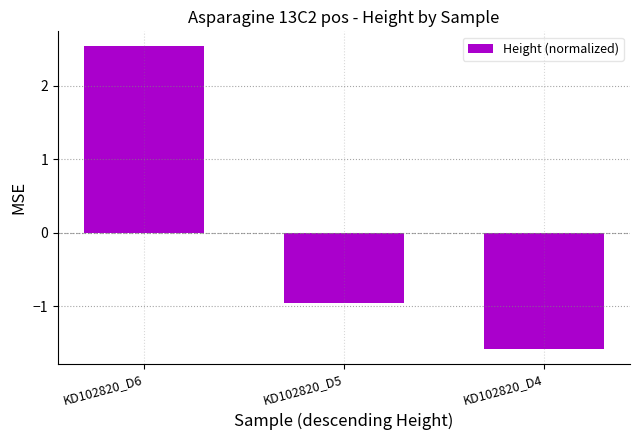

Is it true that the value at KD102820_D4 is -1.6?

True